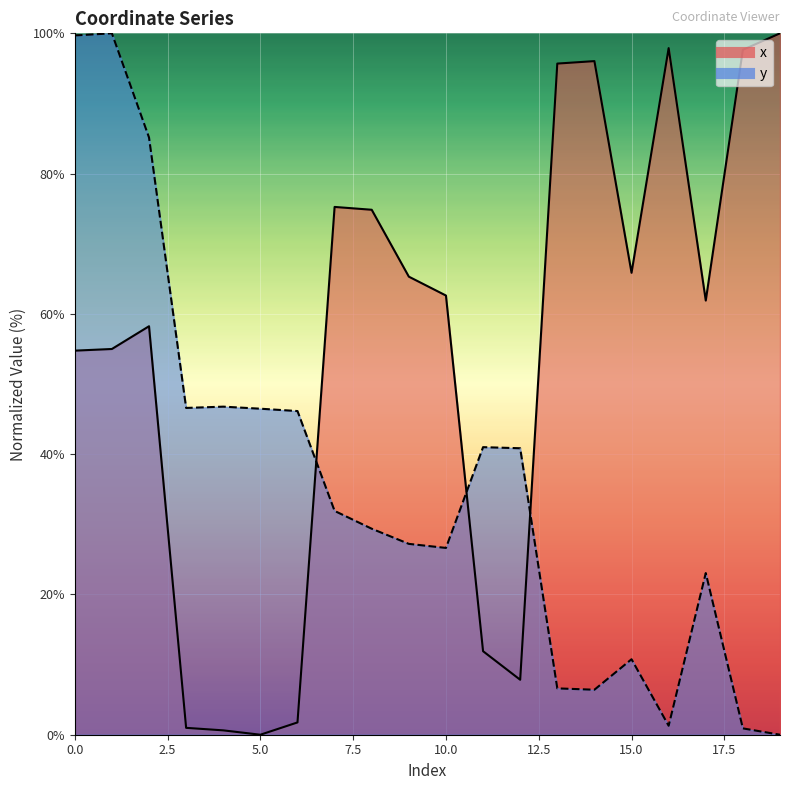

Between 8 and 19, which series saw the biggest shift?

y